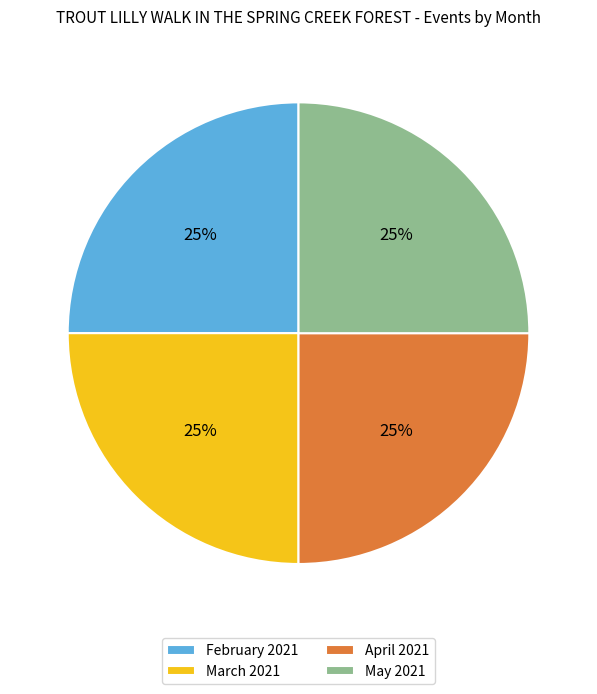

To the nearest percent, what is the average slice percentage?

25%